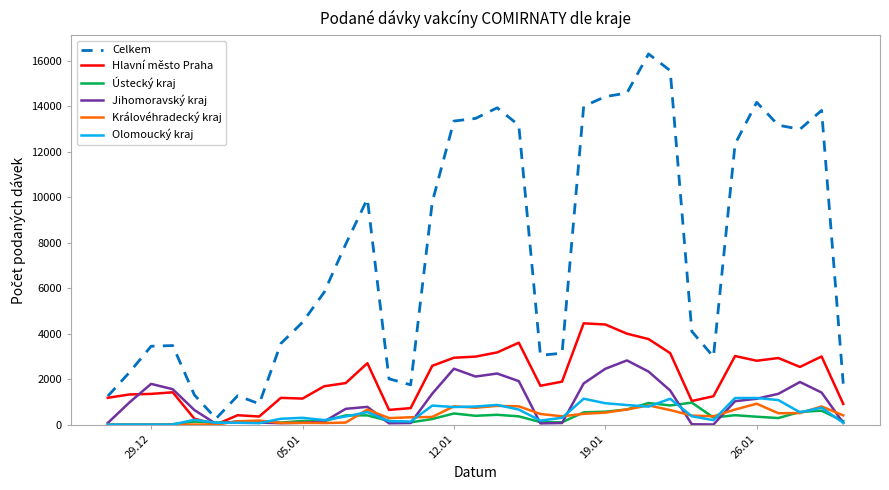

What is the maximum value shown in the chart?

16301